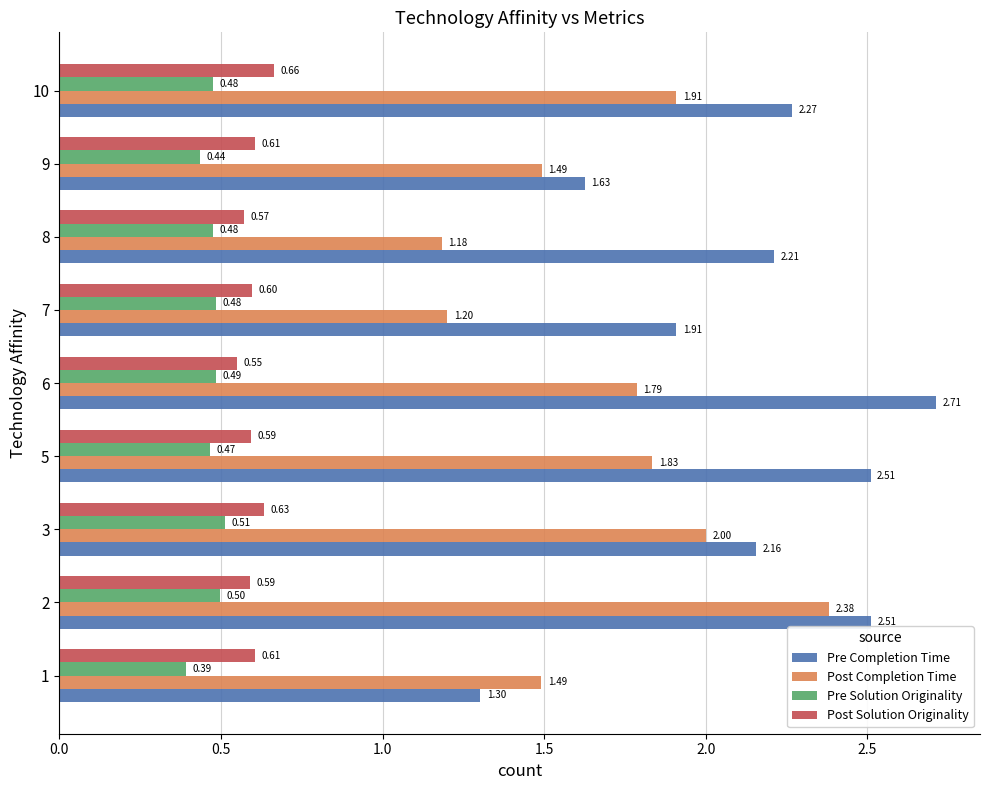

What is the sum of the Post Solution Originality values at 9 and 7?

1.2